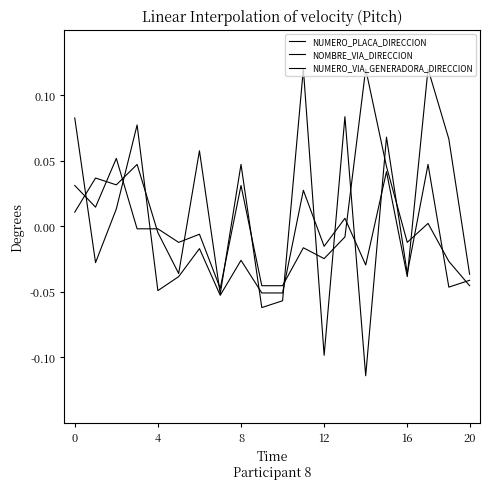

In NOMBRE_VIA_DIRECCION, how many points are lower than both neighbors (excluding endpoints)?

8